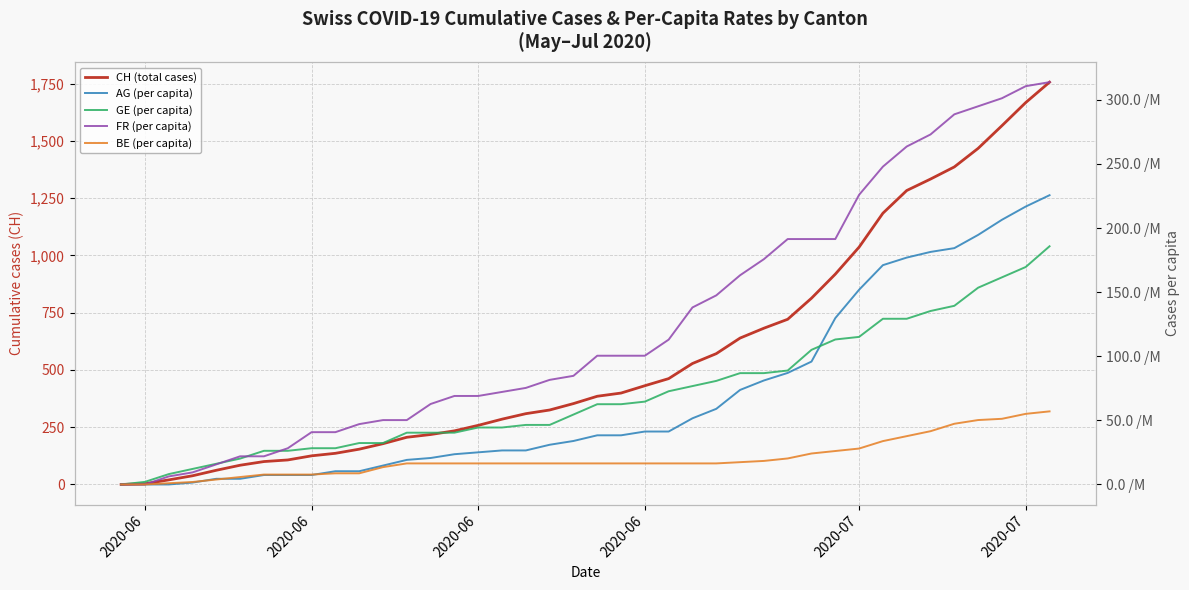

Which series has the largest total across all categories?

CH (total cases)